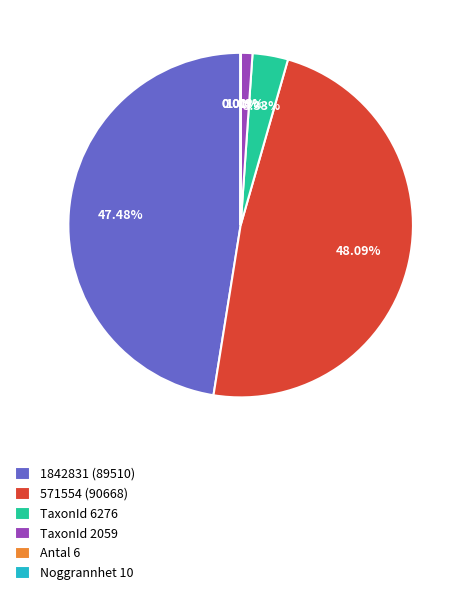

Does any single category account for the majority?

No